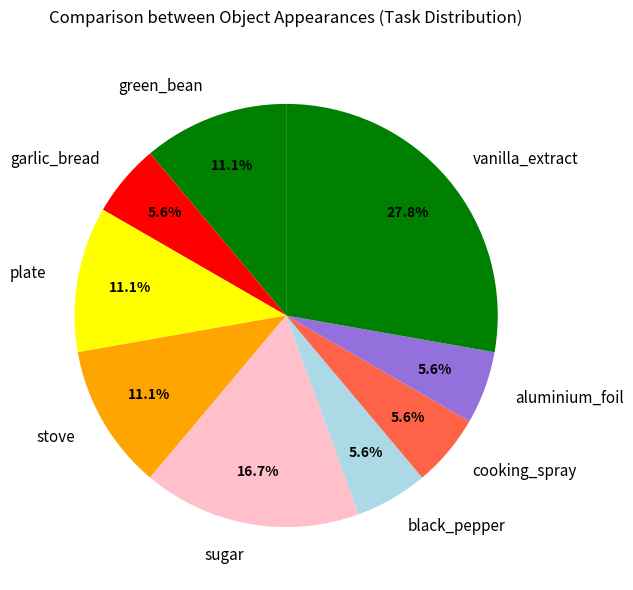

Which has a higher value, plate or aluminium_foil?

plate